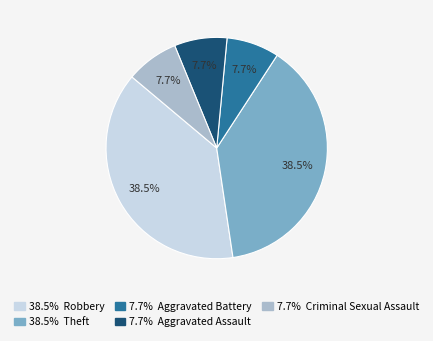

What portion of the pie excludes 7.7% Aggravated Battery?

92.3%